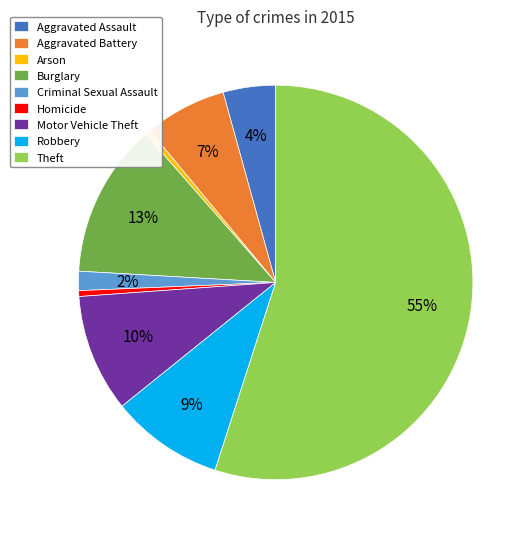

Count the number of slices in the pie.

9